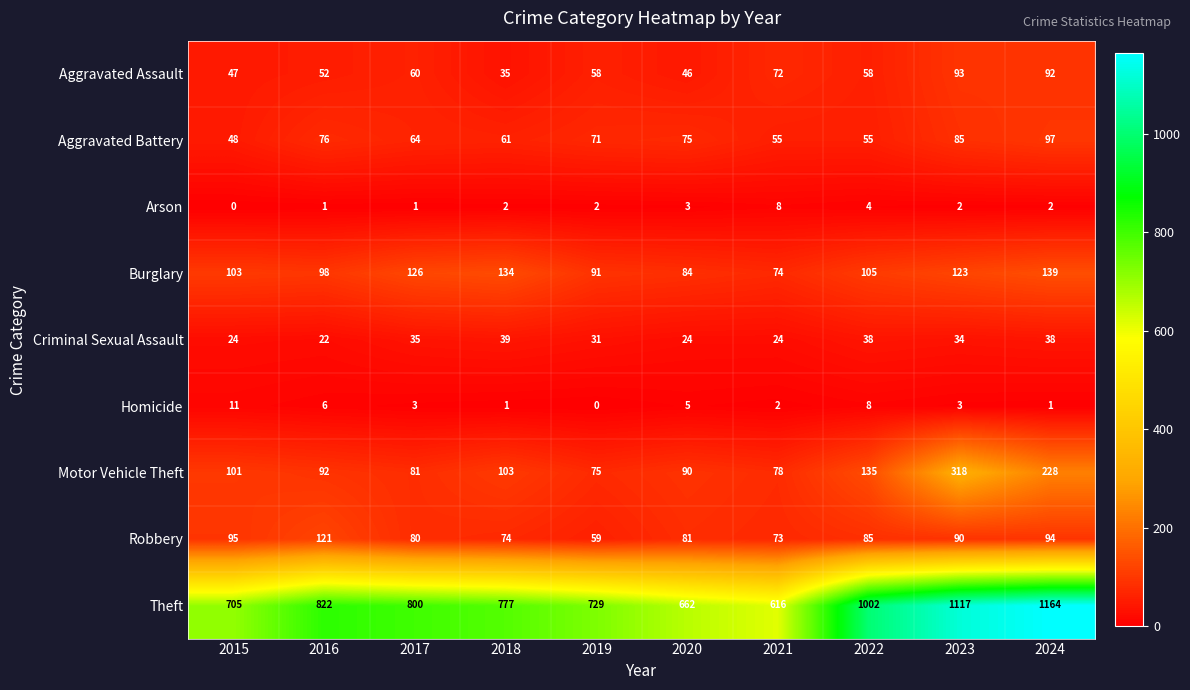

What is the average value of the Aggravated Assault series?

61